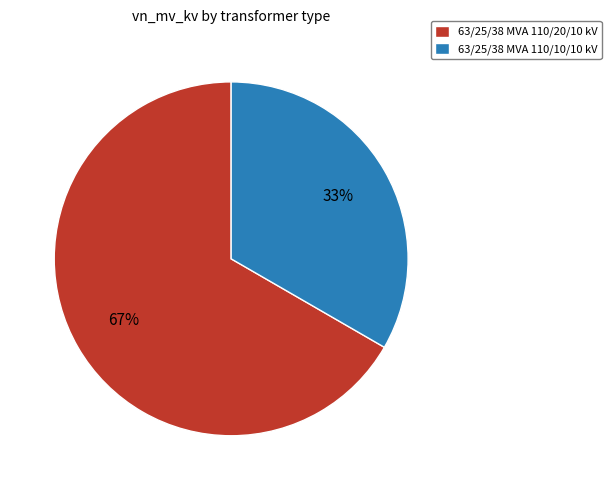

To the nearest percent, what percentage of the pie is 63/25/38 MVA 110/20/10 kV?

67%